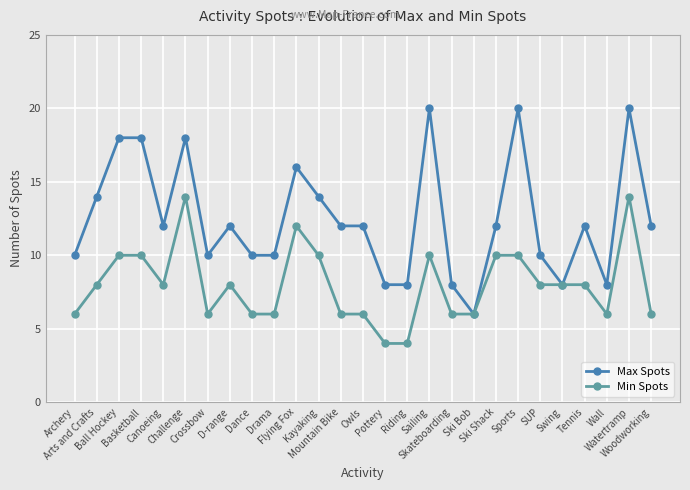

What is the average value of the Max Spots series?

13